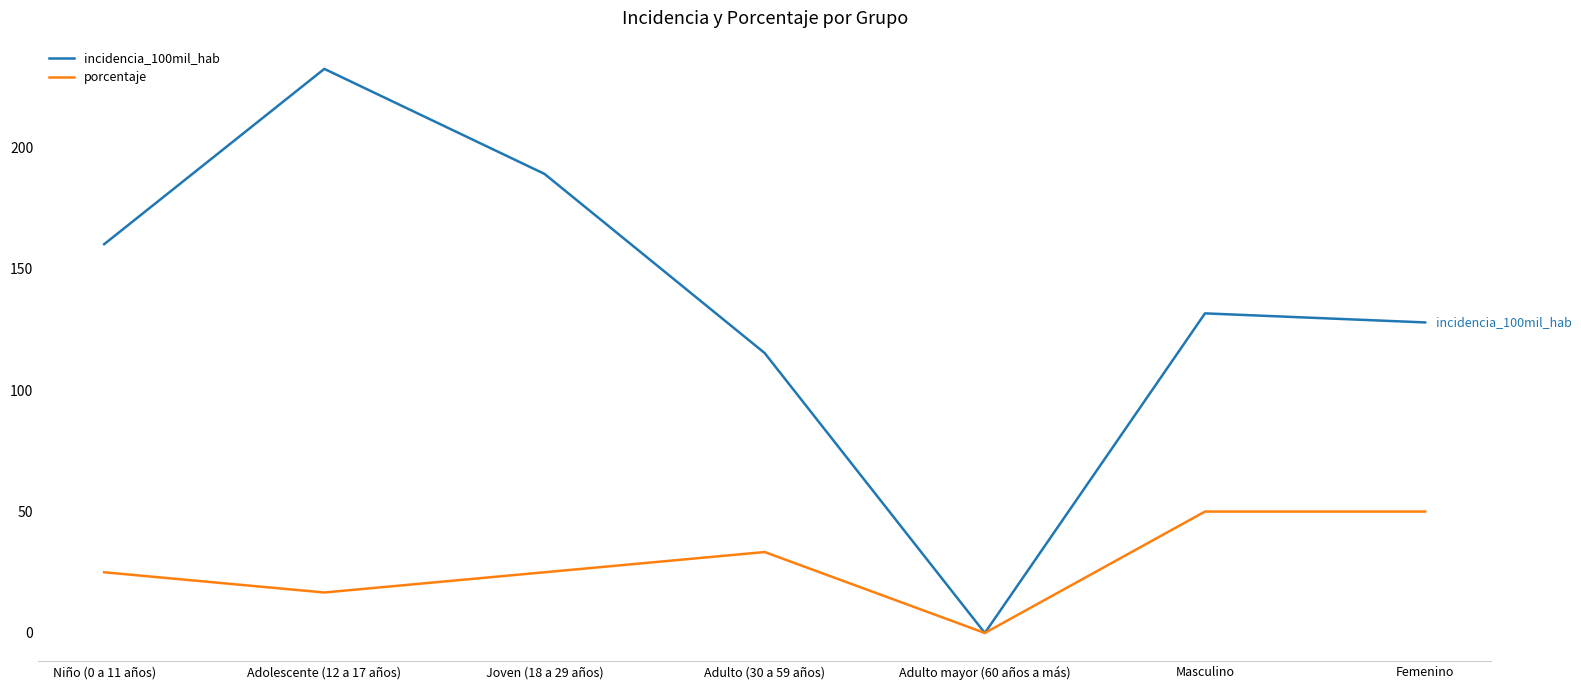

Which category has the highest value across all series?

Adolescente (12 a 17 años)